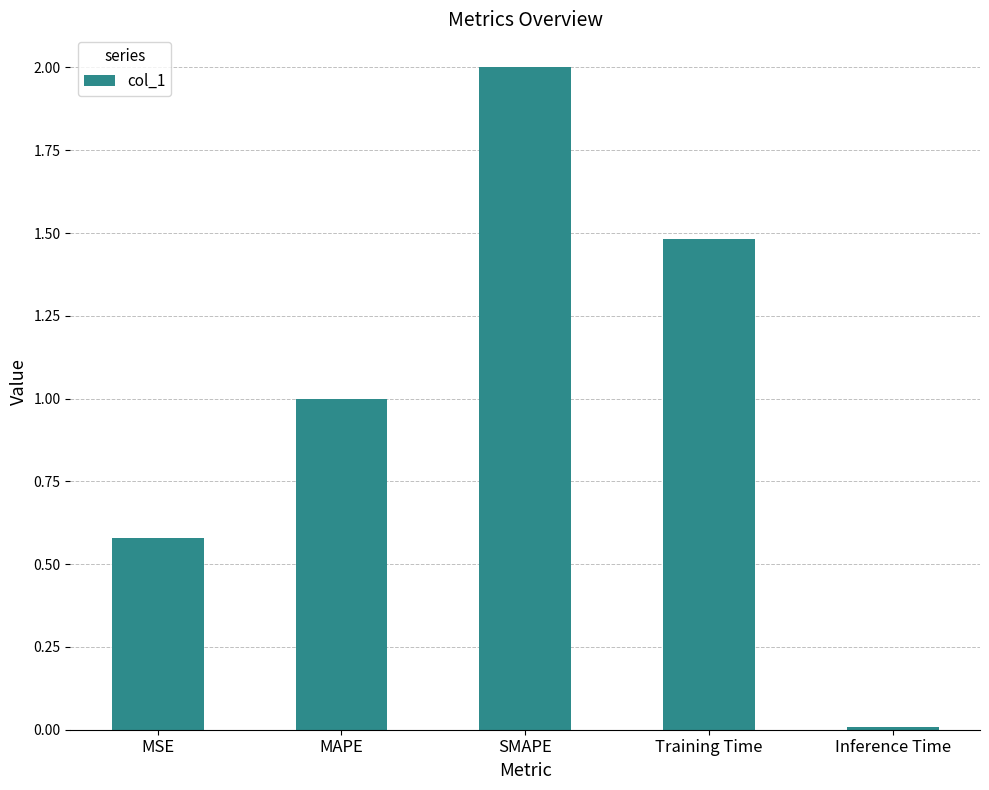

What is the label of the 3rd bar from the left?

SMAPE